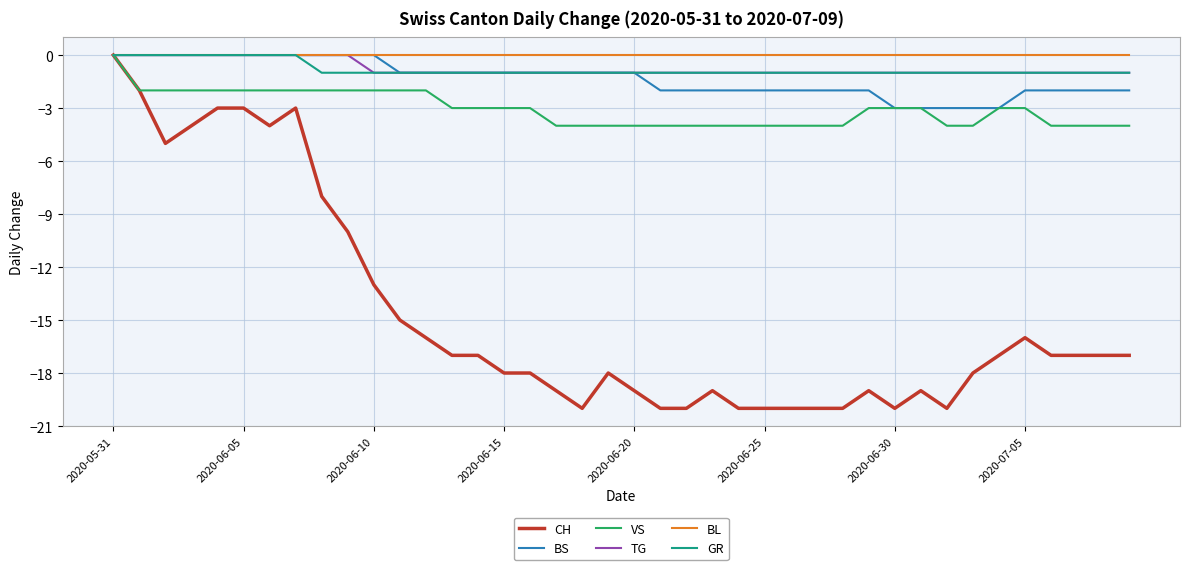

How many TG values are between -1 and 0?

40